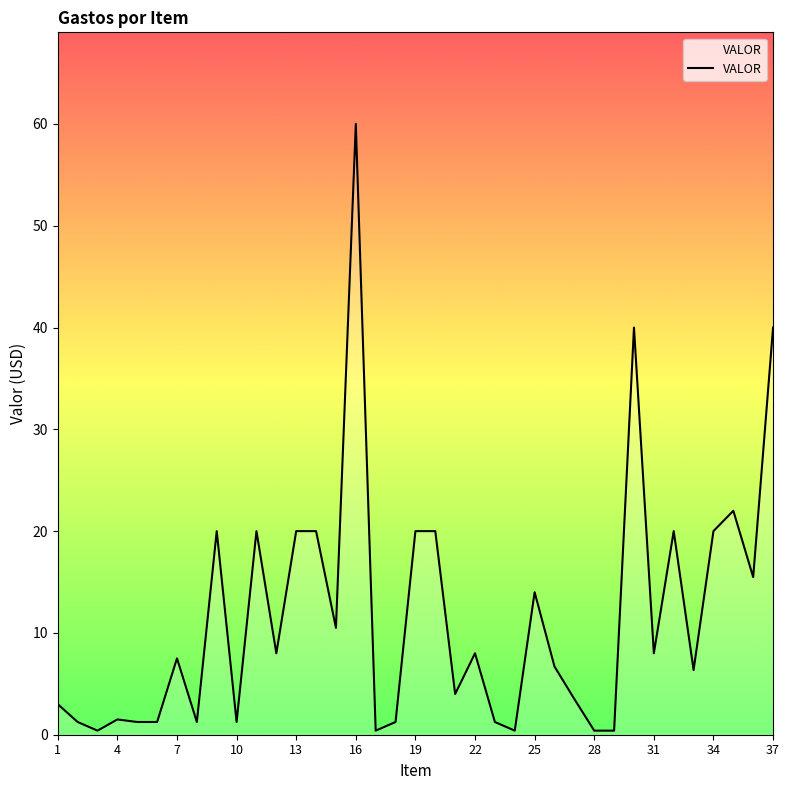

What is the difference between the maximum and minimum values?

59.6